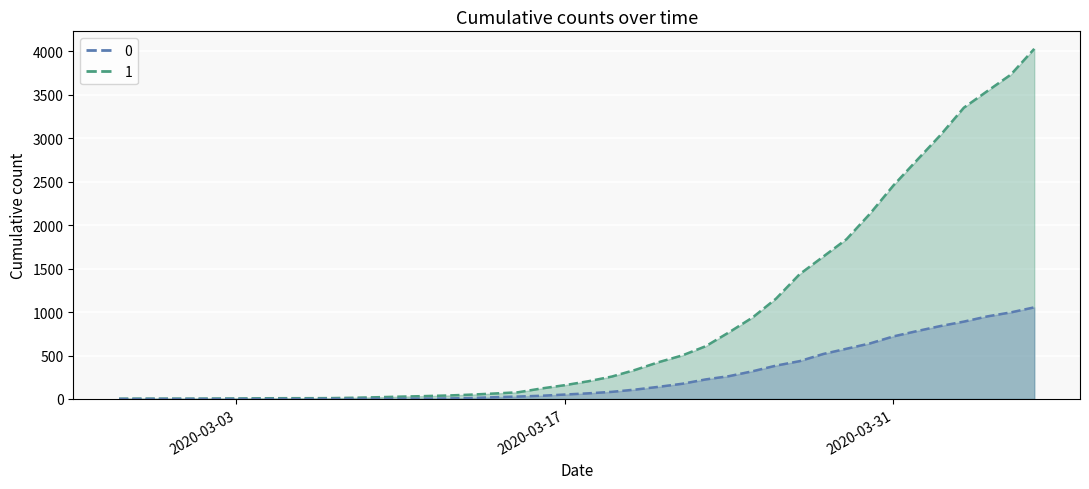

How many series are shown in this chart?

2